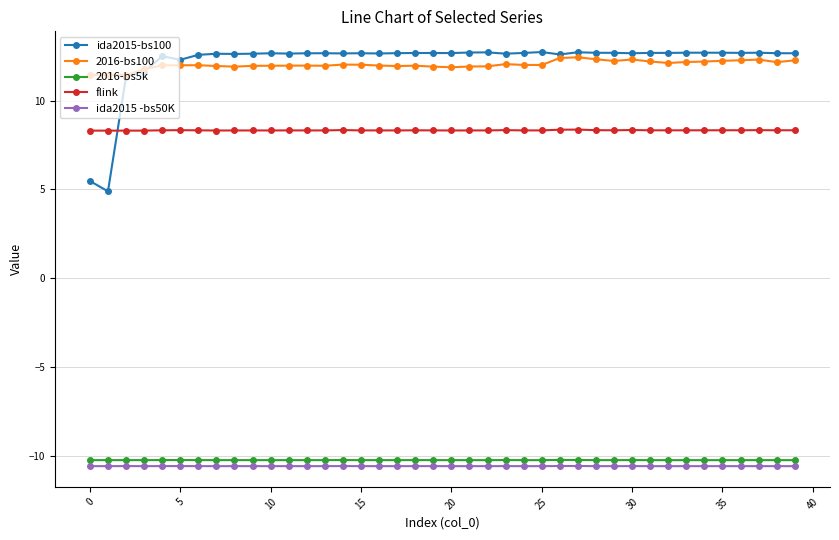

What are all the series names shown in the legend?

ida2015-bs100, 2016-bs100, 2016-bs5k, flink, ida2015 -bs50K